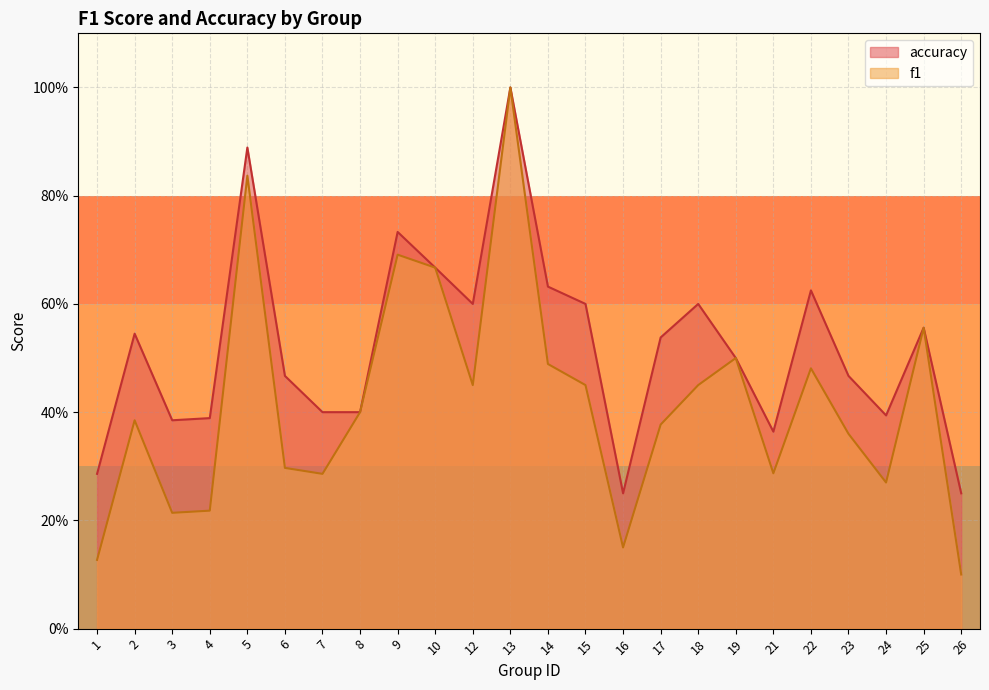

What is the sum of the f1 values at 4 and 14?

0.7